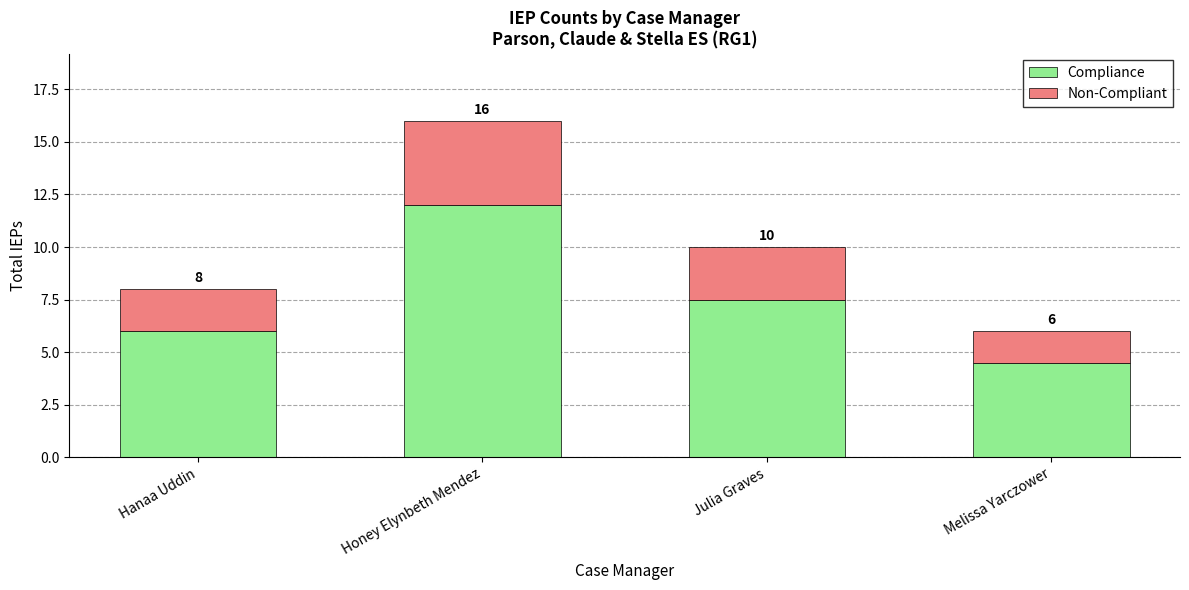

Where does the Non-Compliant series first go above 2?

Honey Elynbeth Mendez